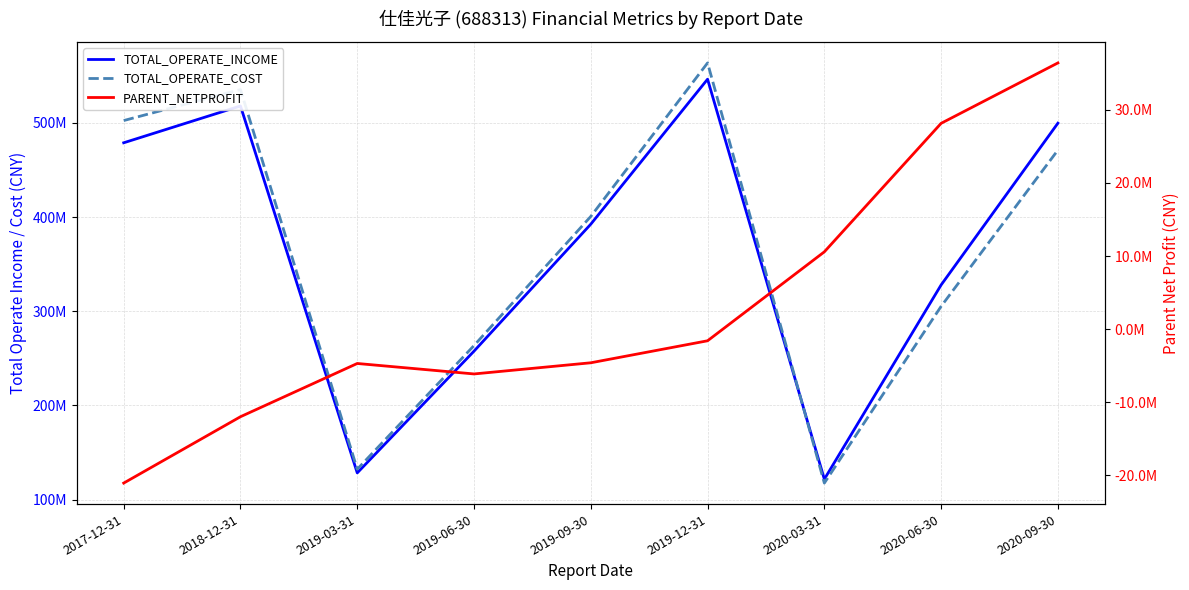

What is the sum of the TOTAL_OPERATE_COST values at 2019-12-31 and 2019-03-31?

695884193.1